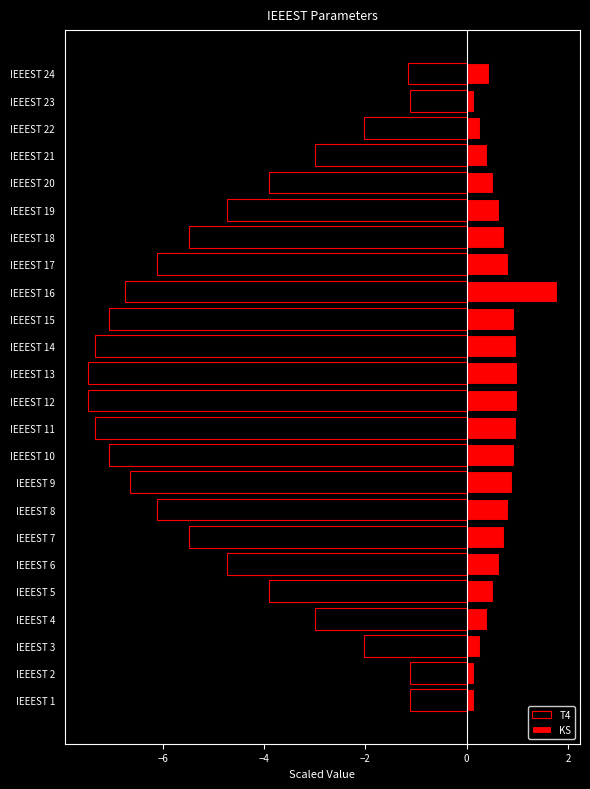

How many series are shown in this chart?

2